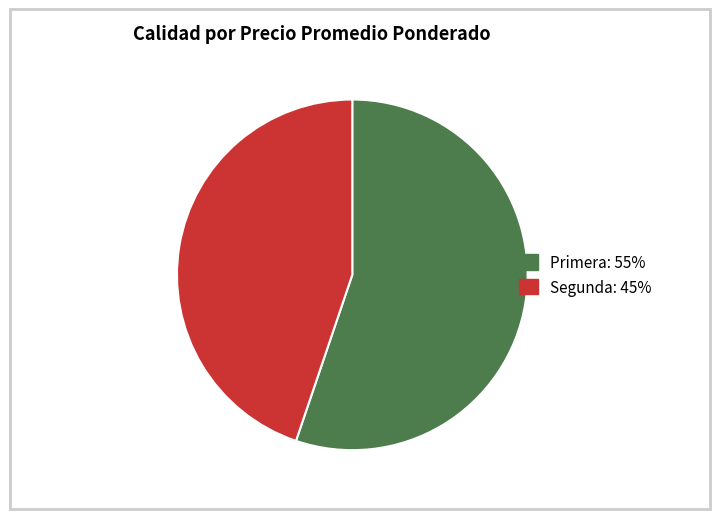

Is there any slice that represents more than half of the pie?

Yes